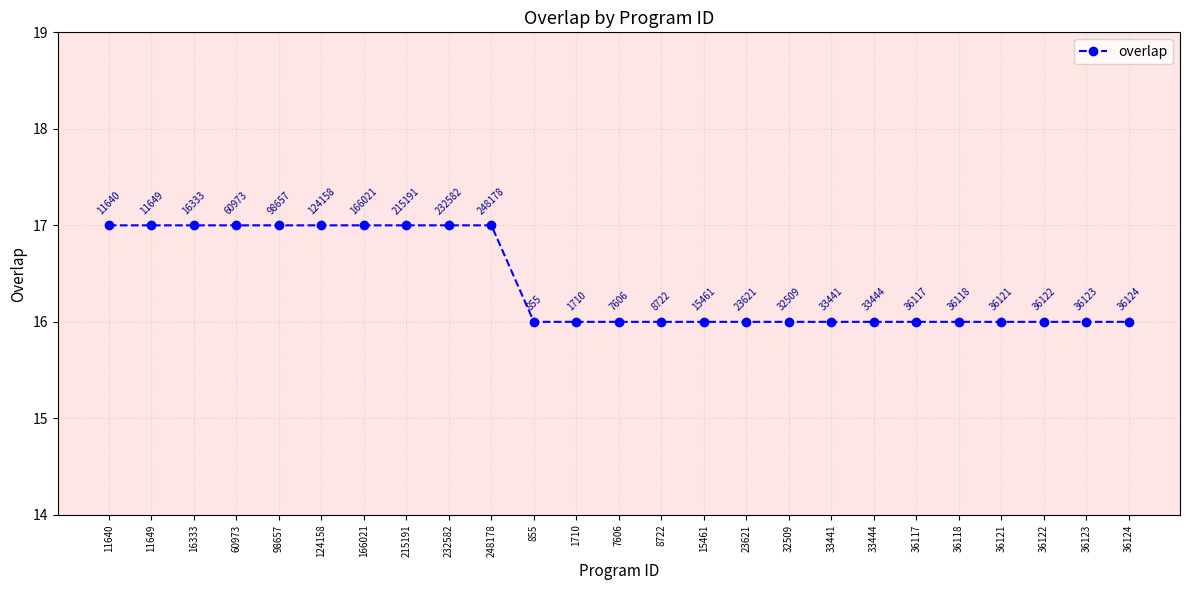

The chart shows a value of 16 at 36122. True or false?

True